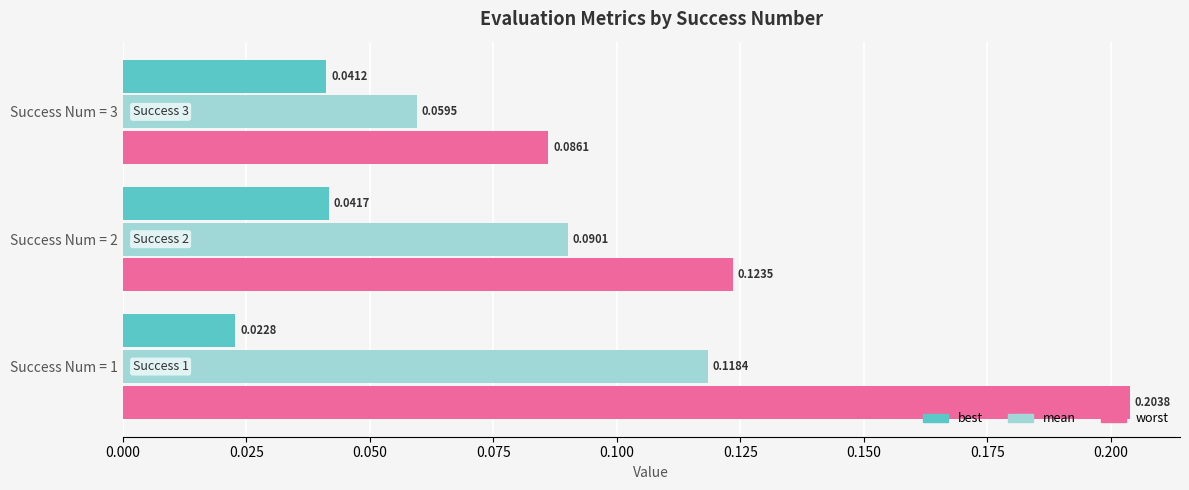

At how many categories does at least one series exceed 0?

3